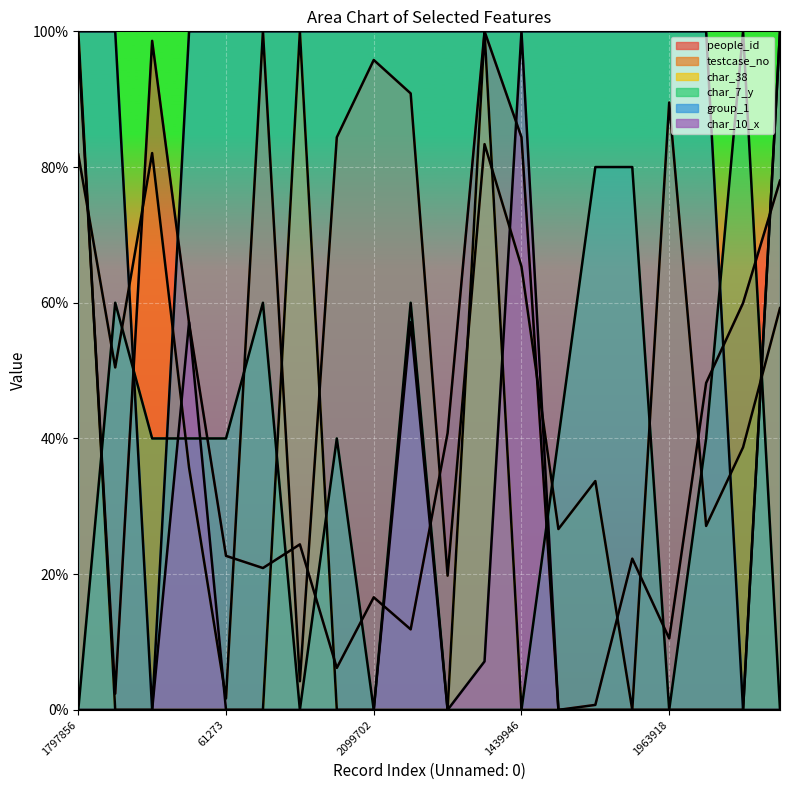

How many data points in char_38 are above 0?

4